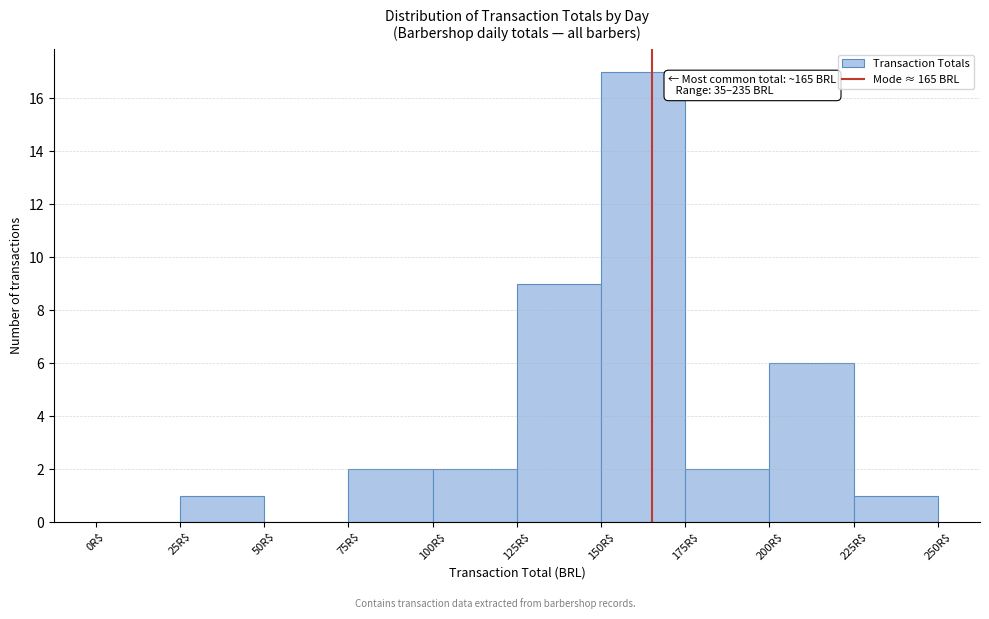

Over which range of the x-axis is the bar tallest?

150 to 175